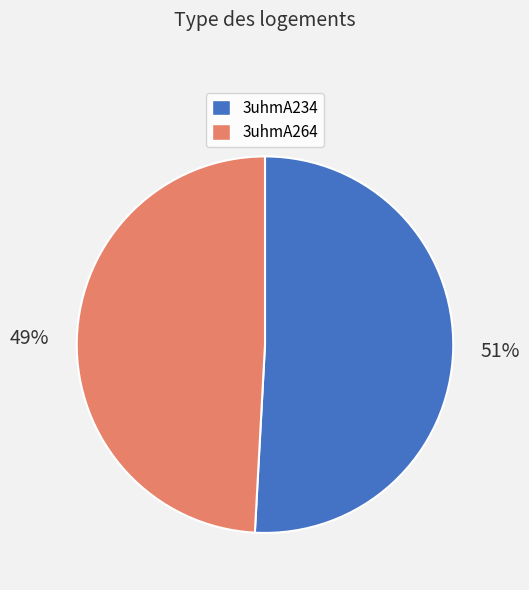

Which slice represents more than half of the pie?

3uhmA234